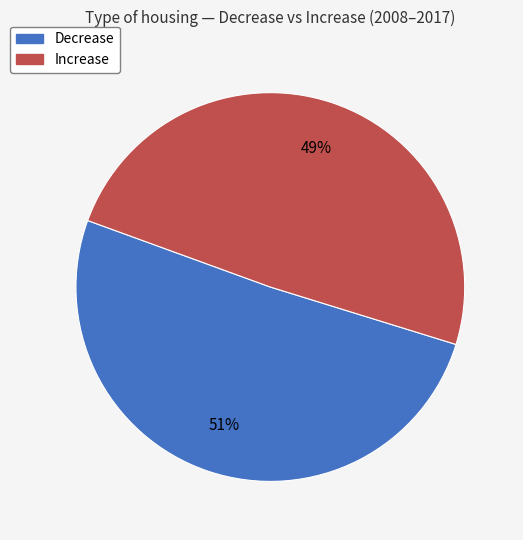

To the nearest percent, what is the difference between the largest and smallest slice percentages?

2%